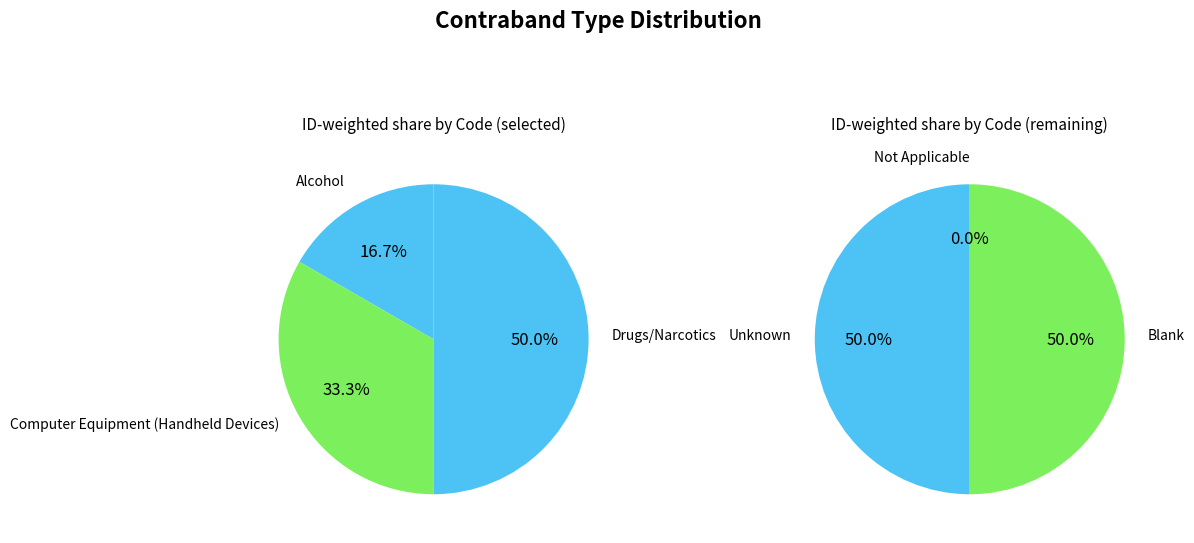

Is it true that N is 1% of the pie?

False